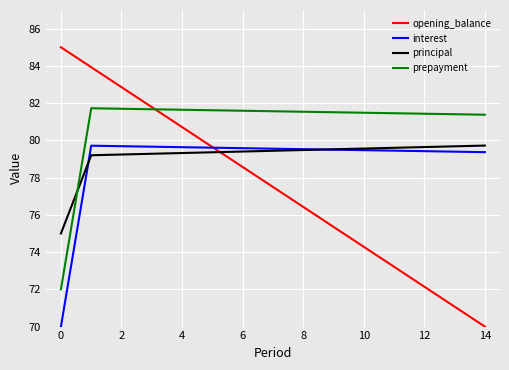

Which series has the largest range (max minus min)?

opening_balance